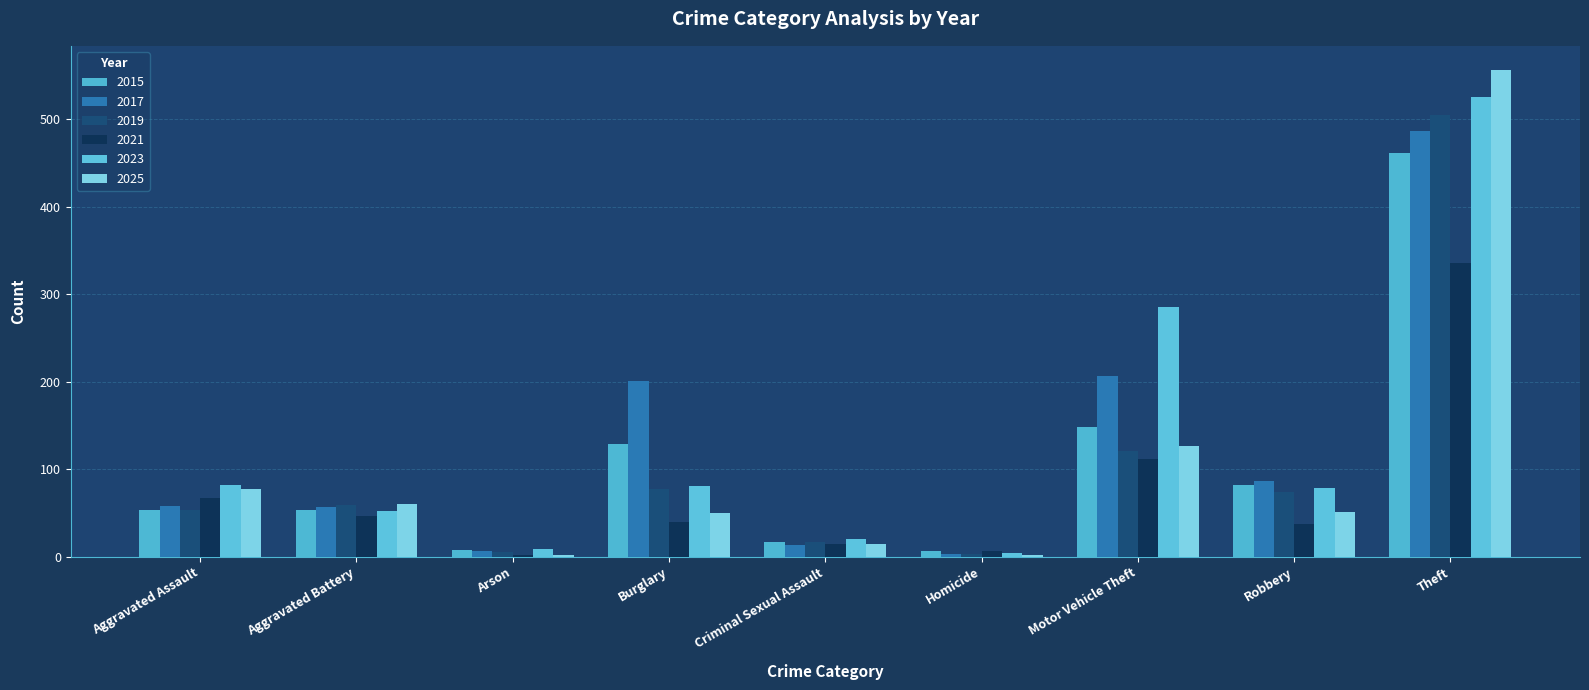

What is the value of the 2019 bar at the 2nd from the left?

59